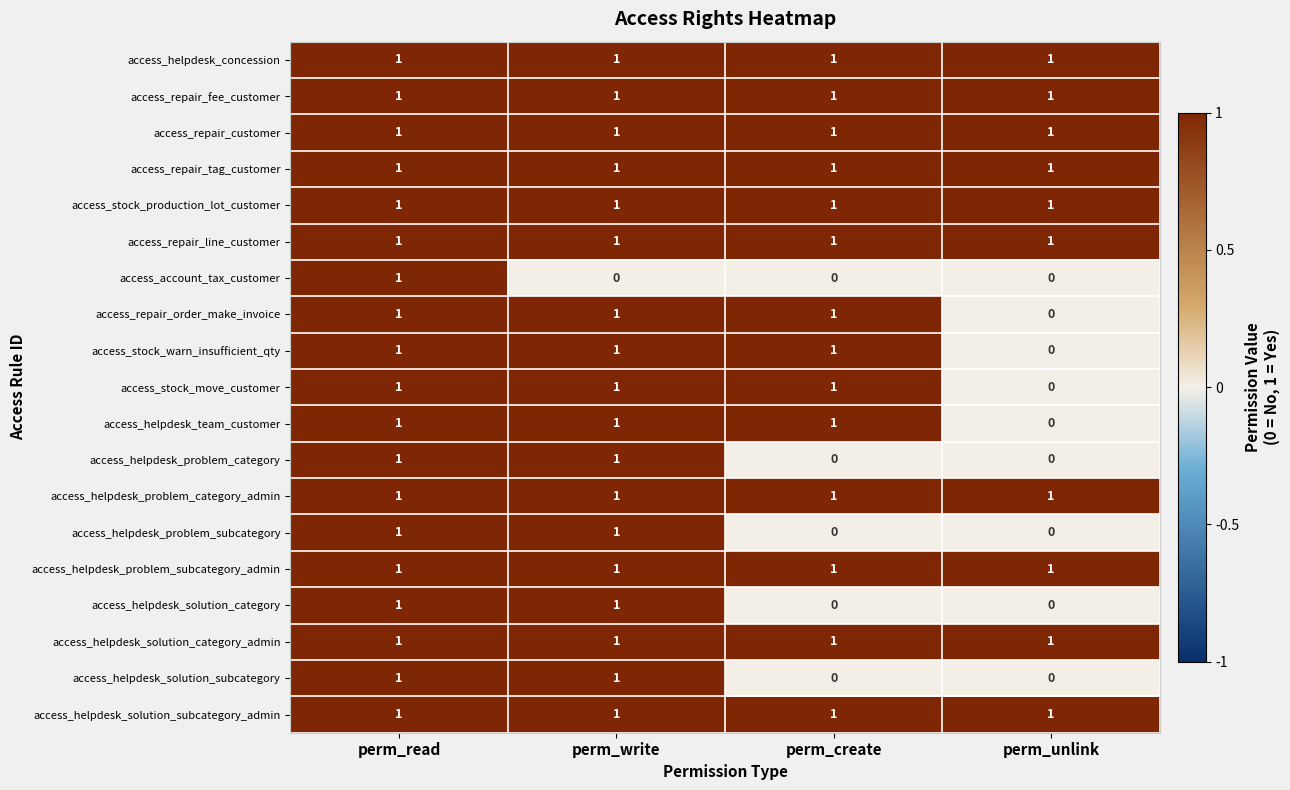

At which label does access_repair_order_make_invoice reach its minimum?

perm_unlink